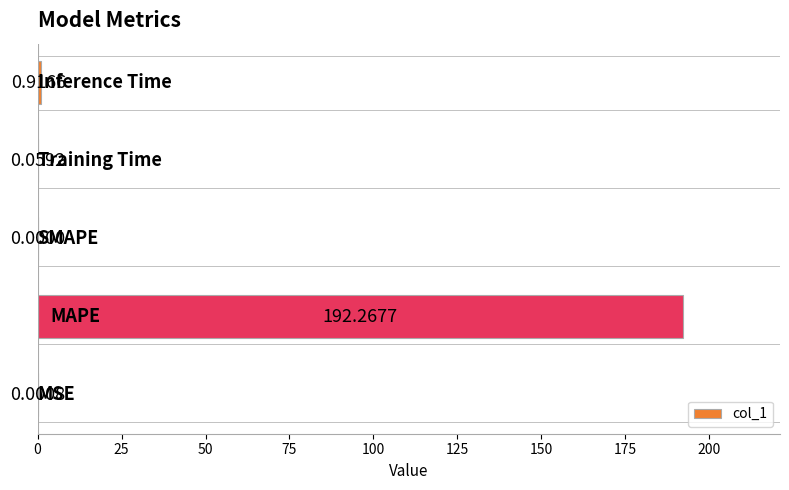

Are the bars horizontal?

Yes